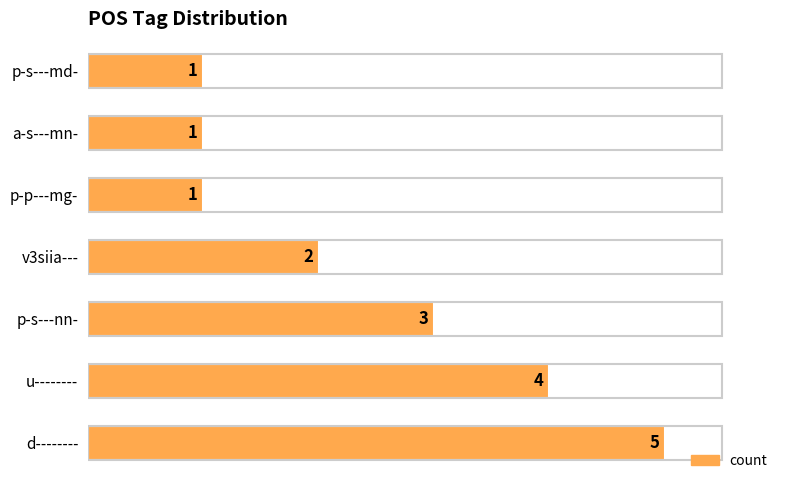

What is the minimum value shown in the chart?

1